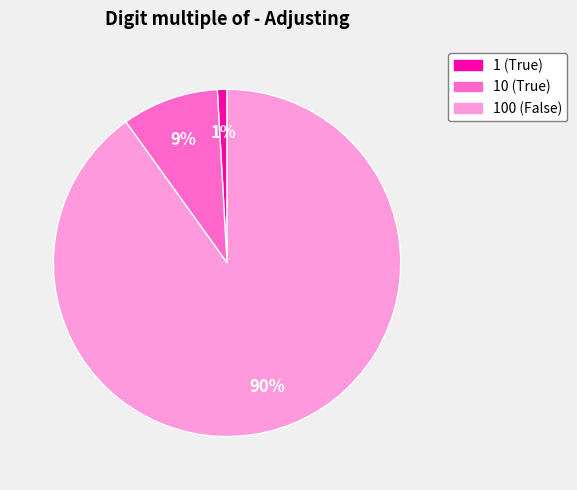

Combined, do 100 (False) and 1 (True) account for over 50%?

Yes